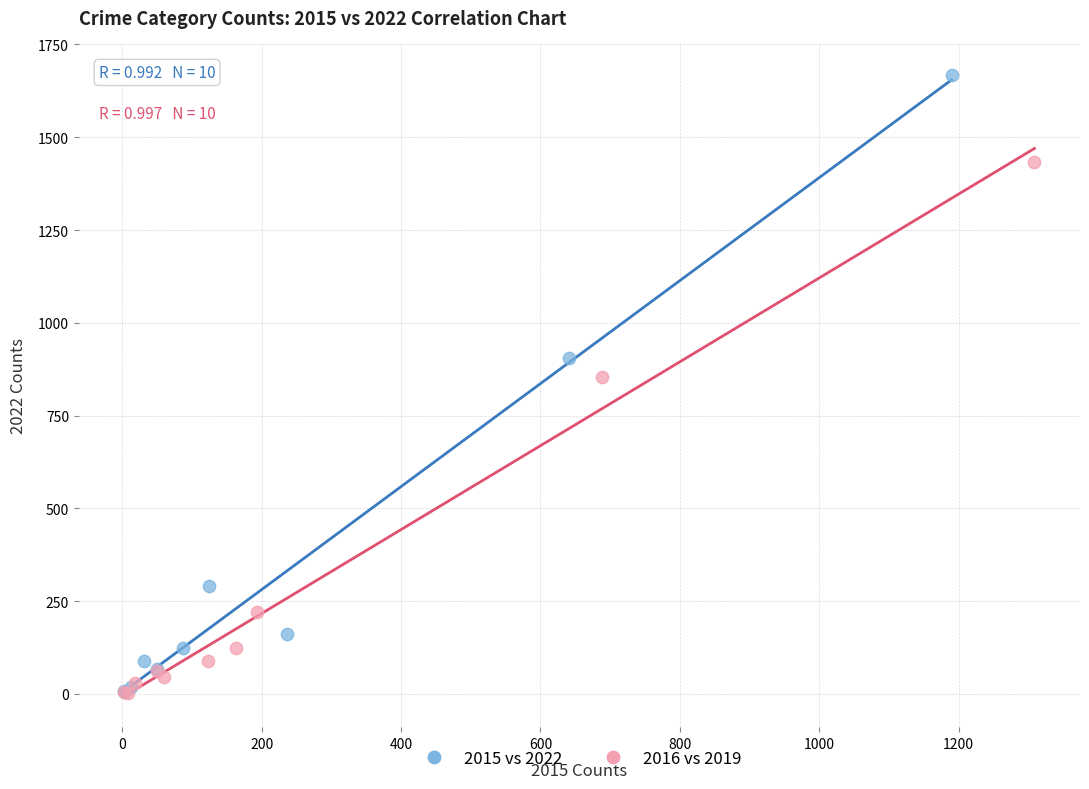

Which series has the widest spread of Y values?

2015 vs 2022